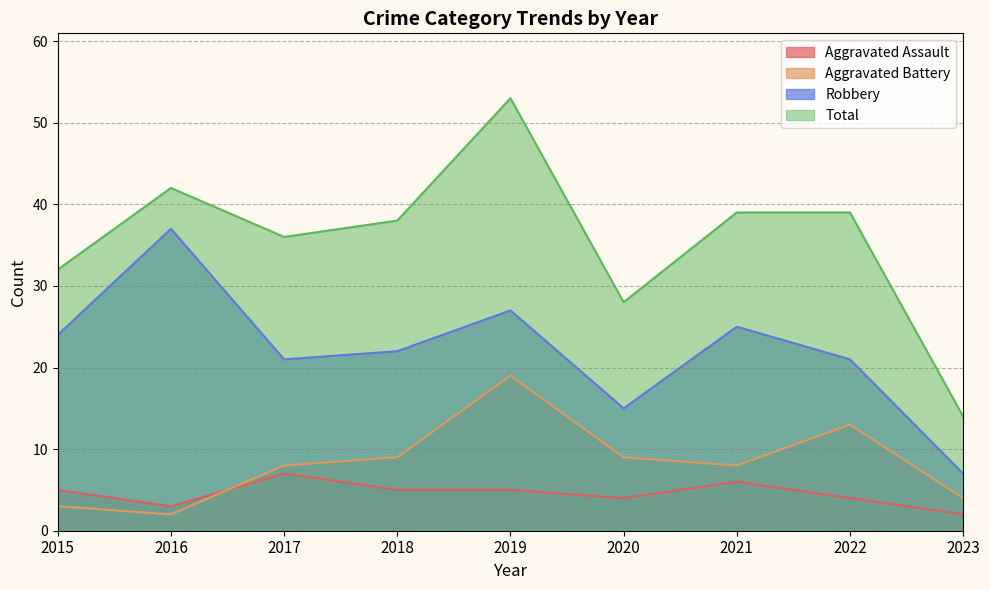

How many interior local peaks does the Total series have?

2